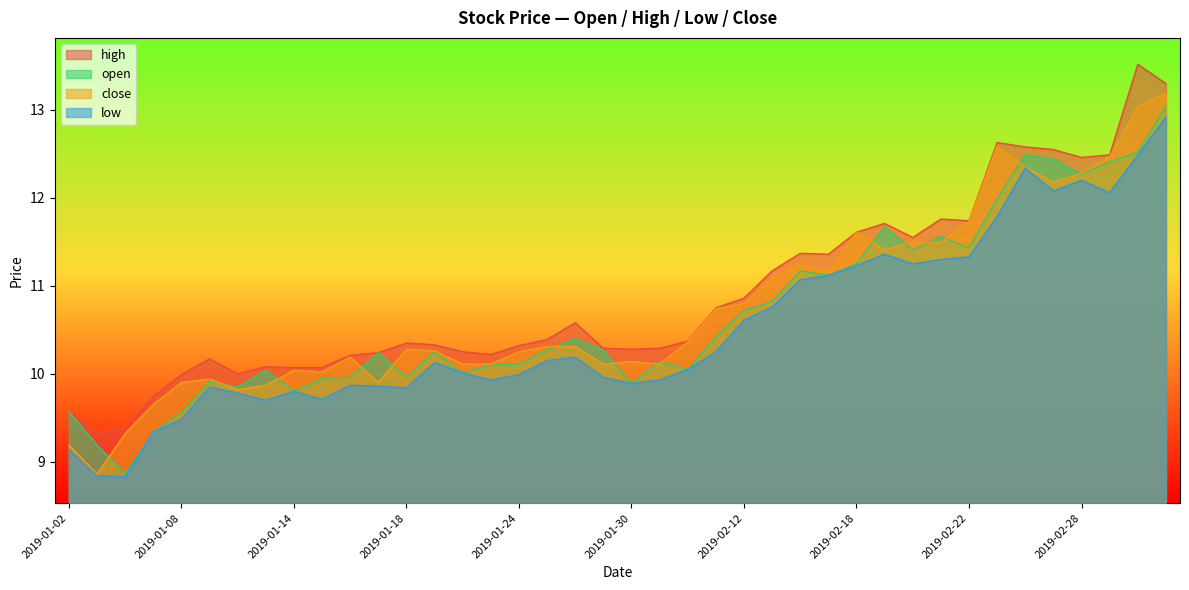

At which category is the sum across all series the highest?

2019-03-05